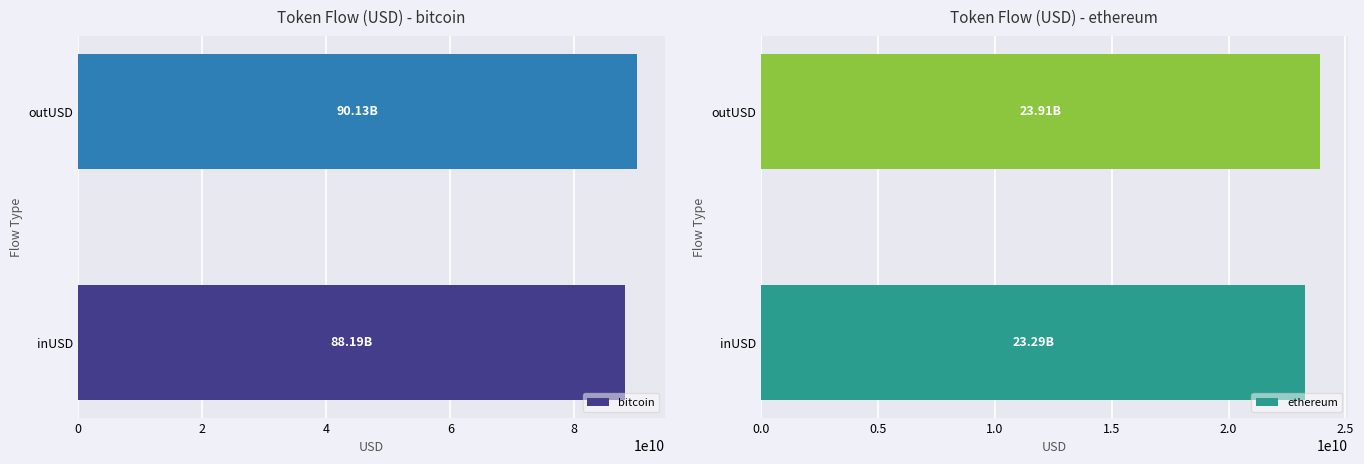

What is the difference between the maximum and minimum values in the bitcoin series?

1937116994.8